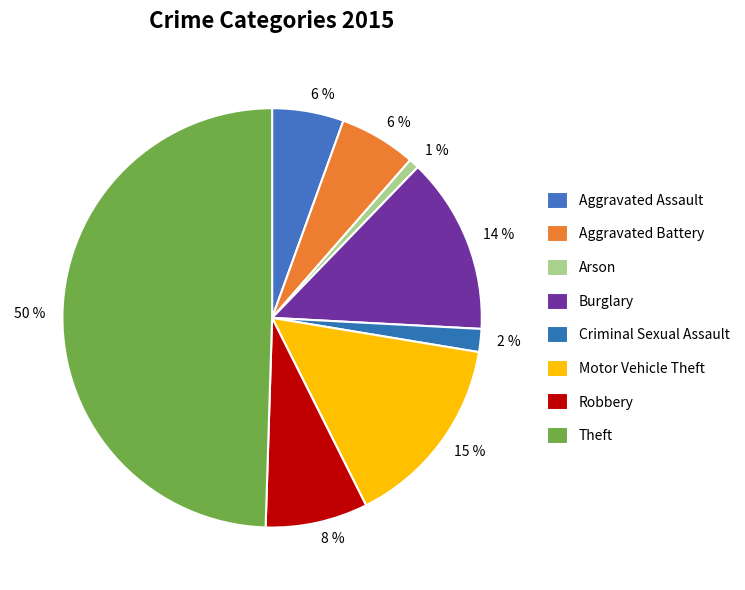

Does Criminal Sexual Assault account for over 50% of the chart?

No